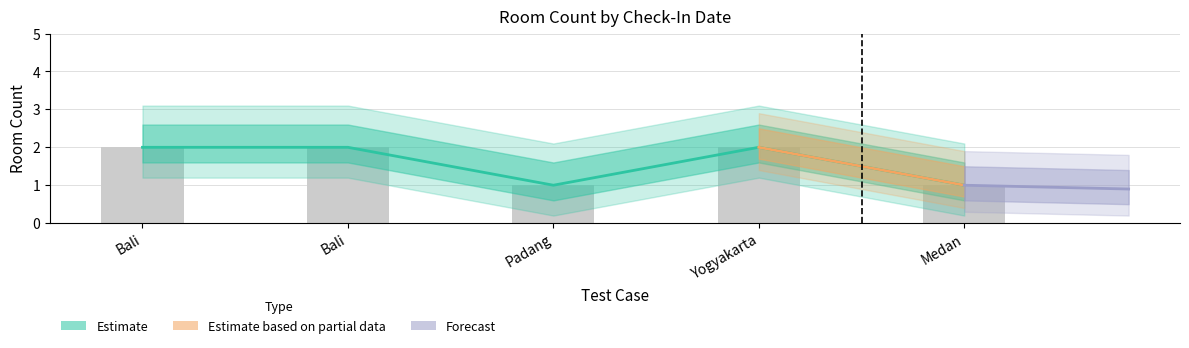

What is the difference between the values at Yogyakarta and Padang?

1